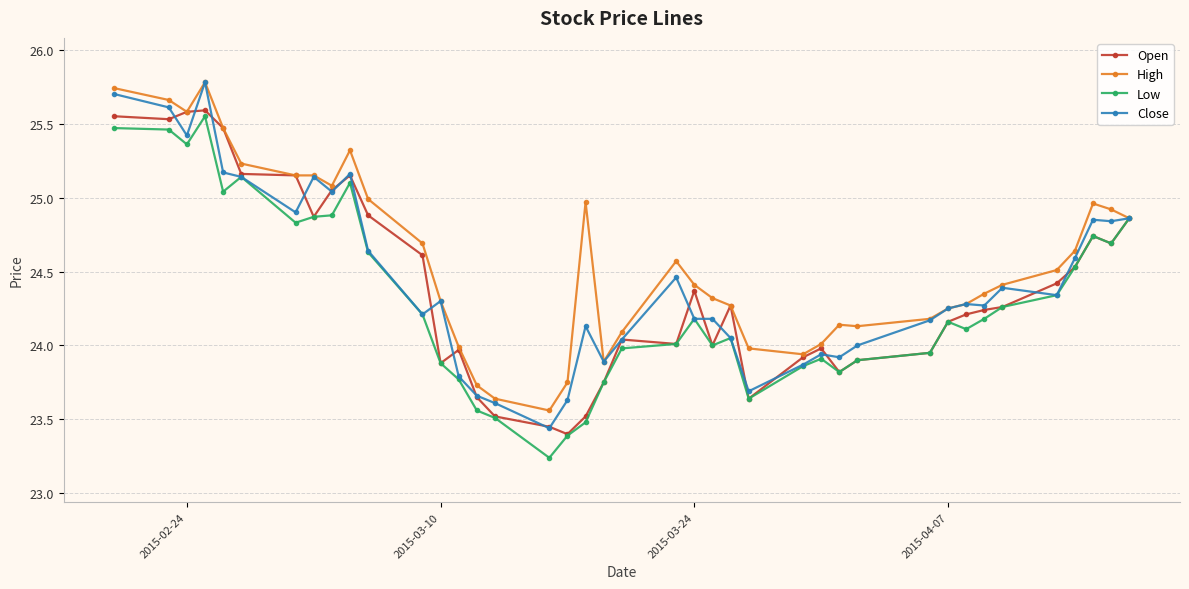

True or false: Close has more than 1 interior local peaks.

True